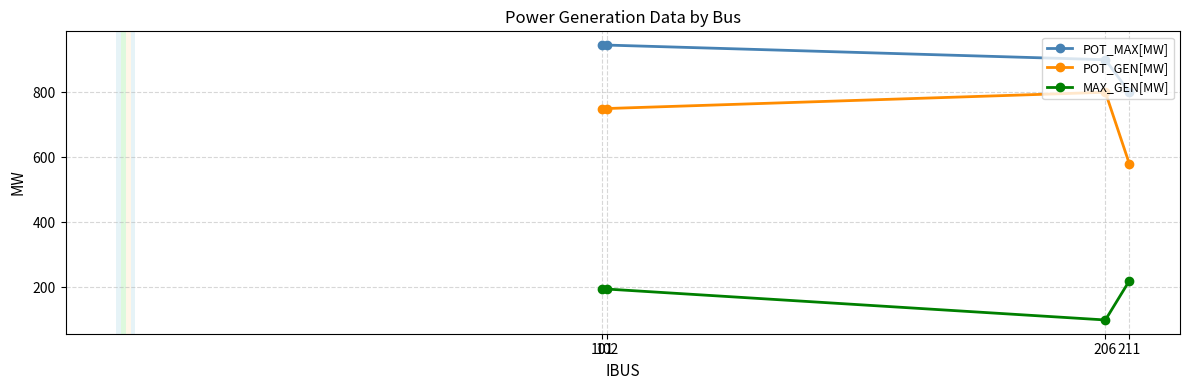

Is it true that POT_MAX[MW] equals 945.0 at 102?

True